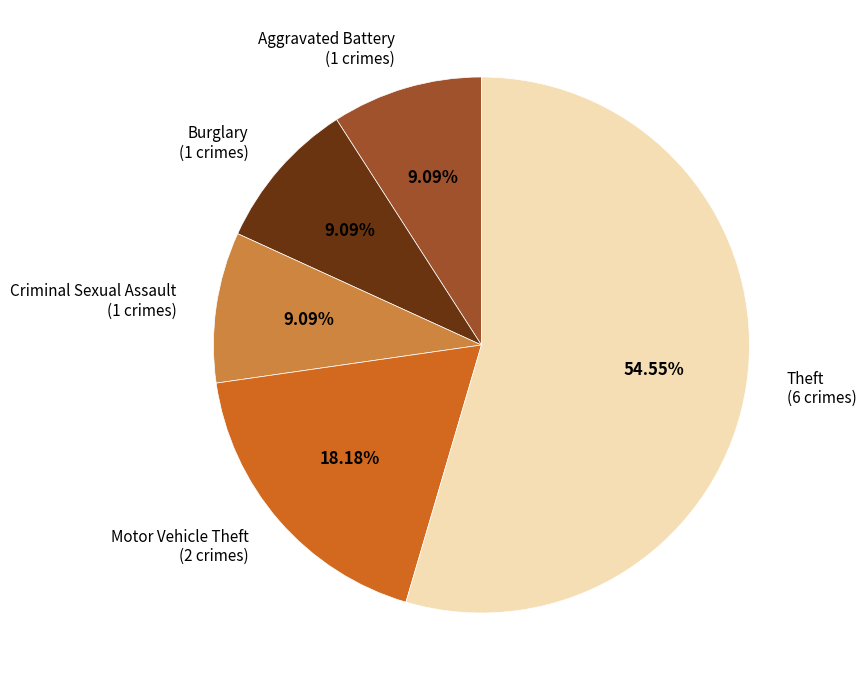

What percentage is the Theft slice, to the nearest percent?

55%